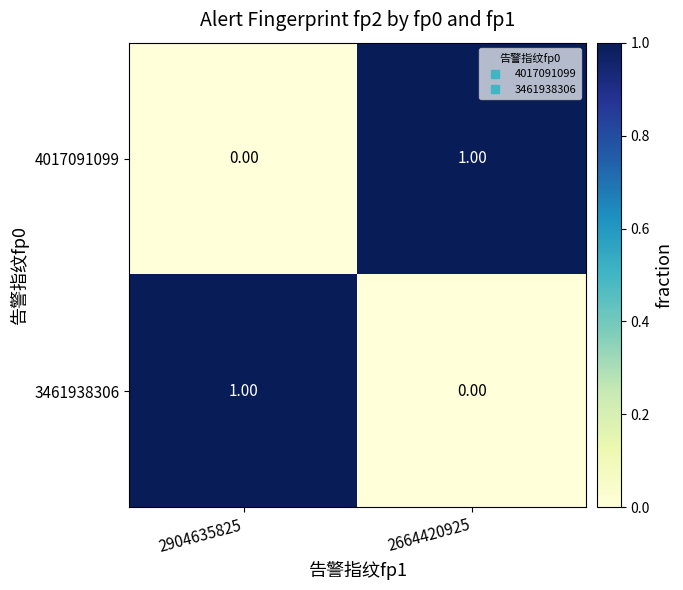

Is the value of 4017091099 at 2664420925 greater than the value of 3461938306 at 2664420925?

Yes